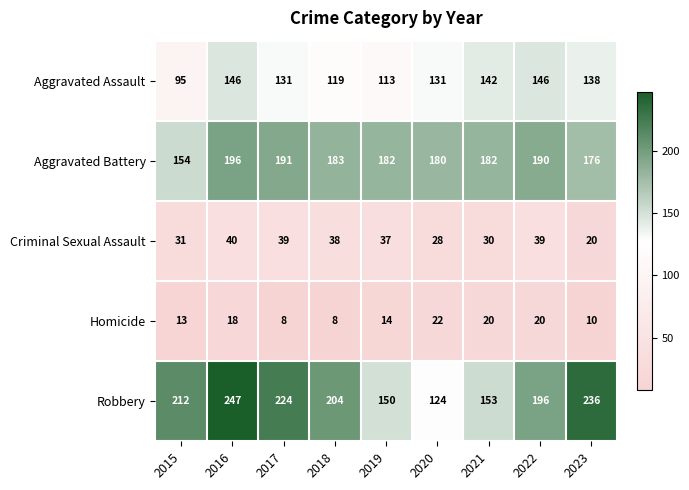

Rank the series by their maximum value, from highest to lowest.

Robbery, Aggravated Battery, Aggravated Assault, Criminal Sexual Assault, Homicide